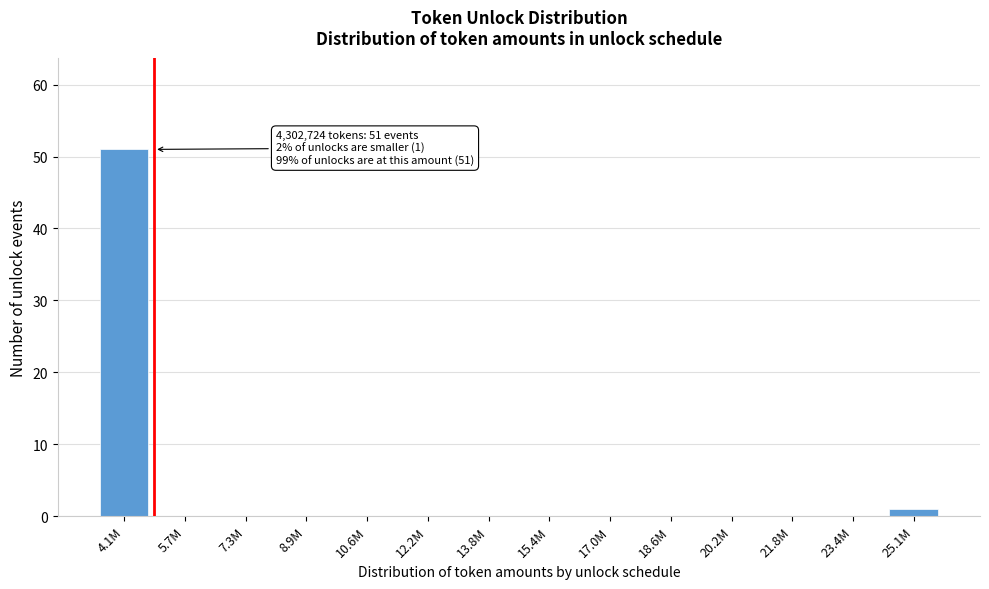

Reading right to left, list all the values displayed in this chart.

25.1M=1	23.4M=0	21.8M=0	20.2M=0	18.6M=0	17.0M=0	15.4M=0	13.8M=0	12.2M=0	10.6M=0	8.9M=0	7.3M=0	5.7M=0	4.1M=51